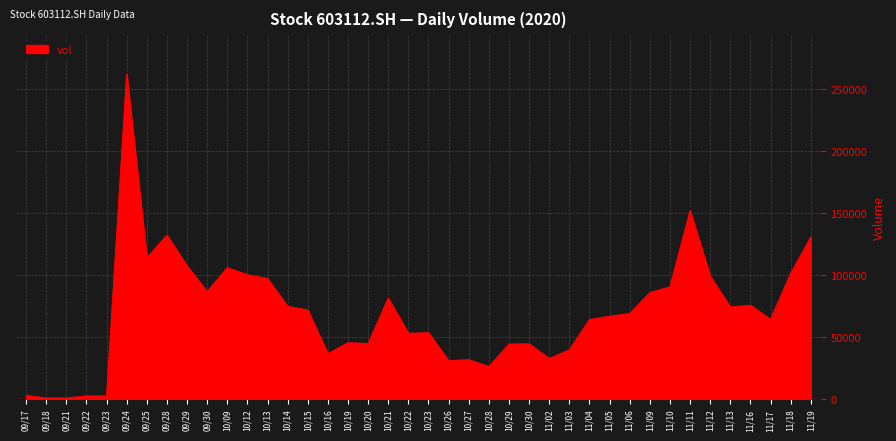

Which category has the highest value across all series?

09/24